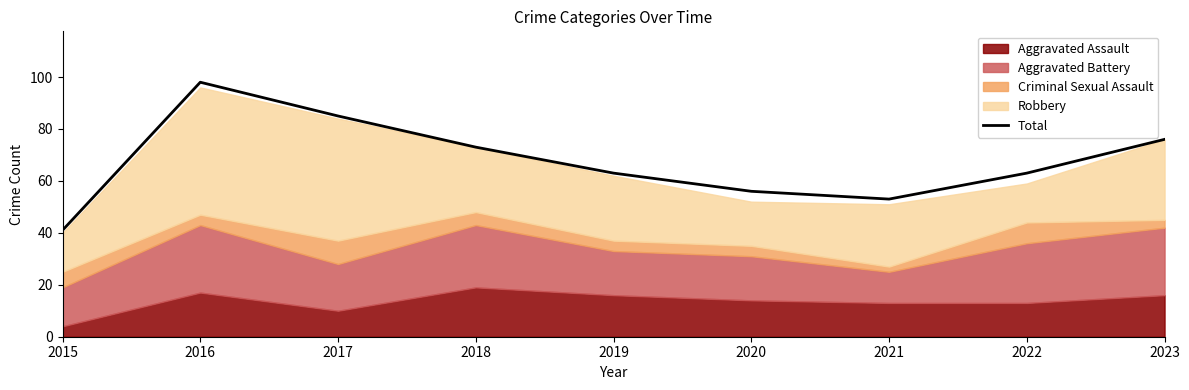

Which category has the lowest value across all series?

2015